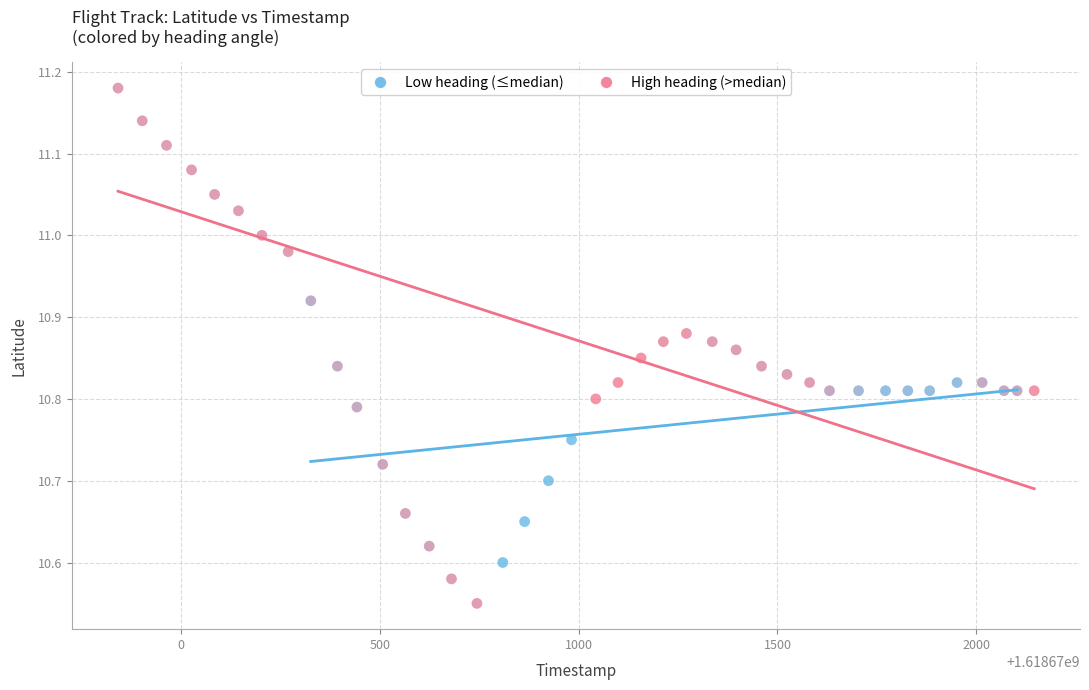

Which series contains the lowest Y value?

High heading (>median)